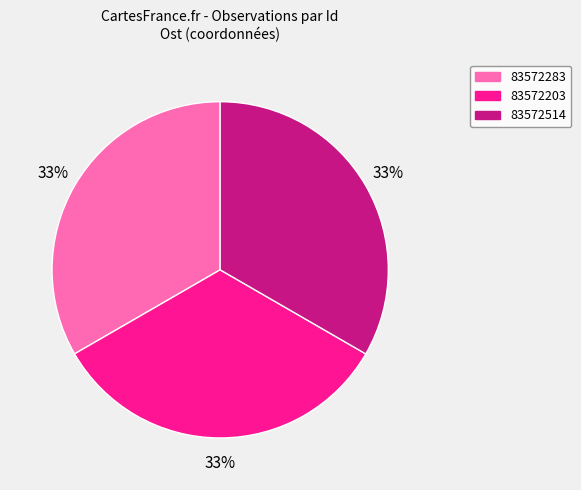

What is the ratio of the value at 83572203 to the value at 83572514?

1.0